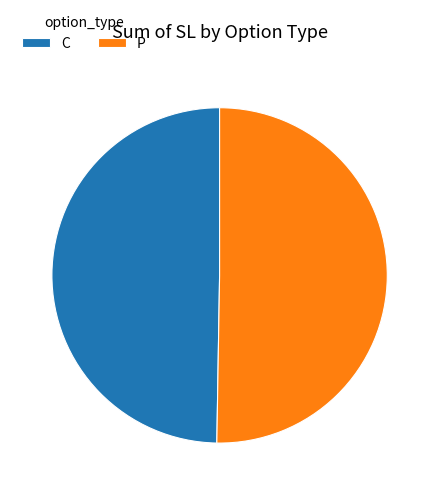

Approximately how many times larger is the value at C compared to P?

1.0